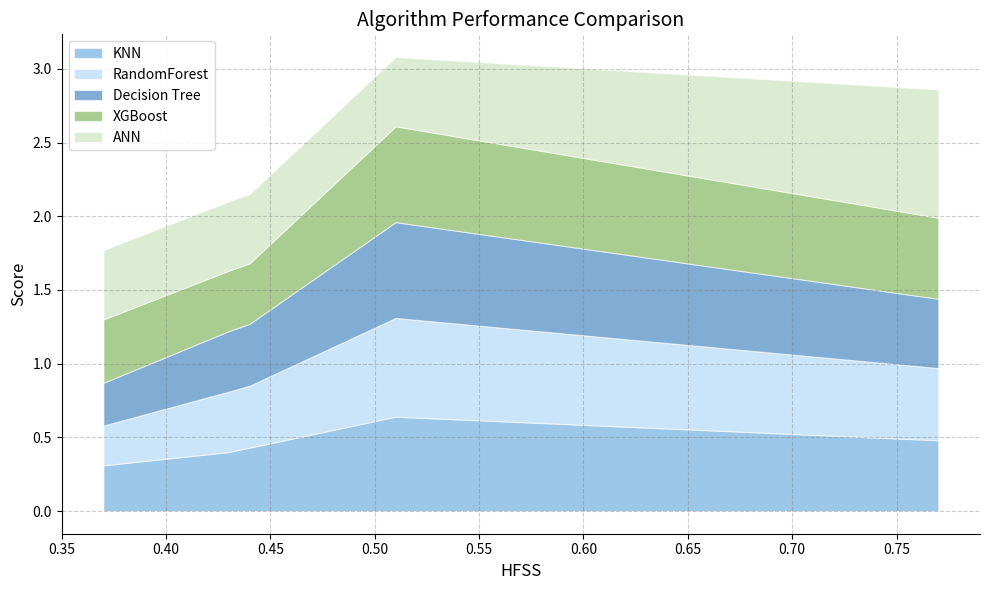

Rank the series at D4 from highest to lowest value.

RandomForest, Decision Tree, XGBoost, KNN, ANN